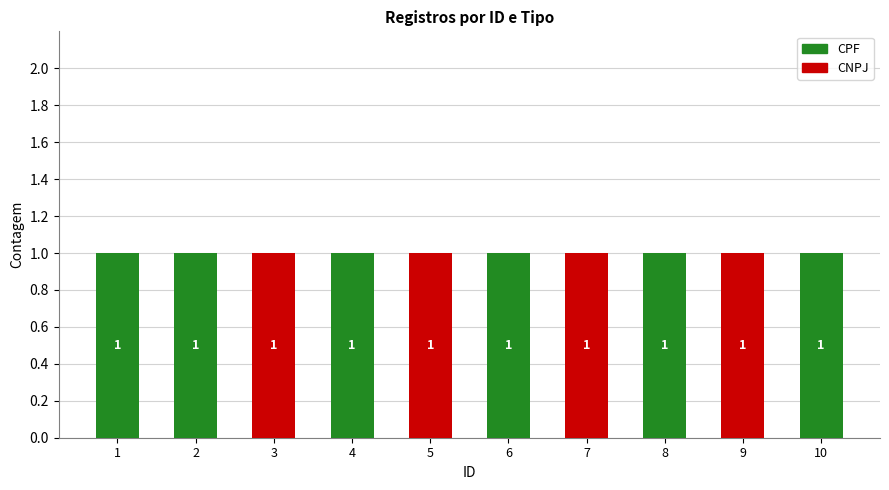

What is the sum of all CPF values?

6